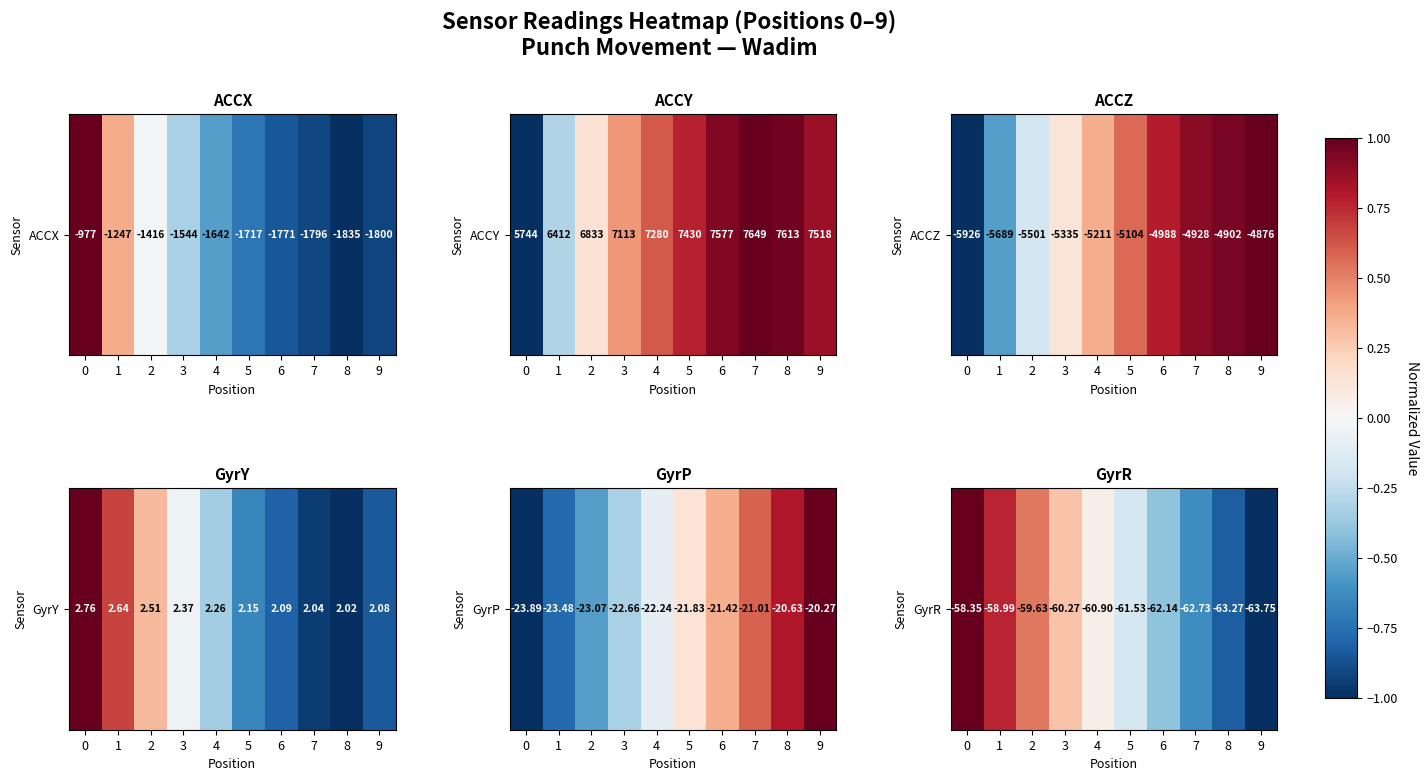

What is the sum of the values at 2 and 1?

1.3